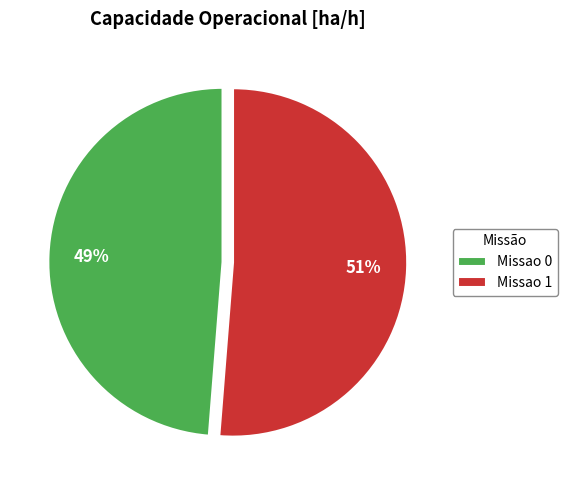

Rank the categories by value from lowest to highest.

Missao 0, Missao 1